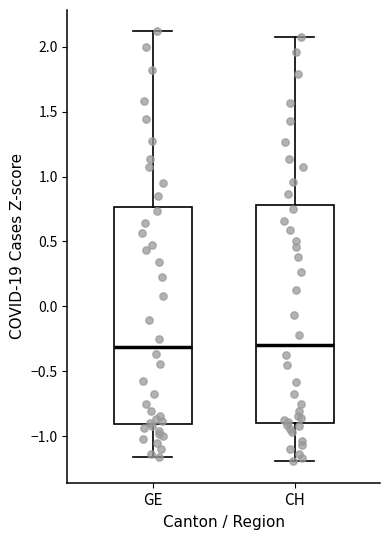

Reading left to right, transcribe this box plot: for each box, give where its median line is, the range the box spans, and where its two whiskers end, as read against the y-axis. The values are not printed on the chart, so give them approximately, as read against the axis.

GE: median -0.30, box -0.90 to 0.75, whiskers -1.15 to 2.10
CH: median -0.30, box -0.90 to 0.80, whiskers -1.20 to 2.05